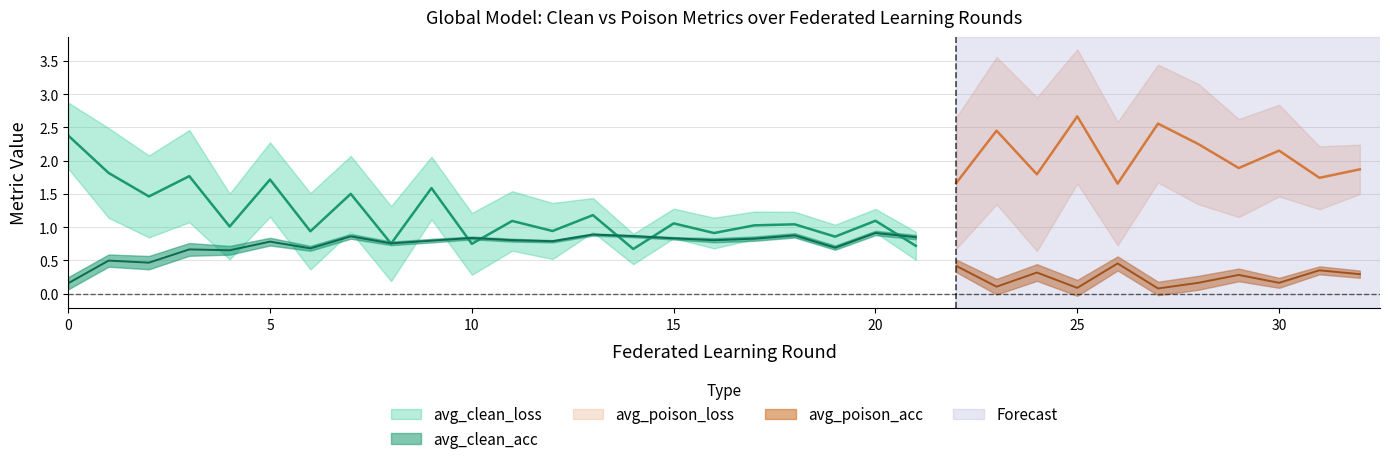

Does the chart have visible grid lines?

Yes